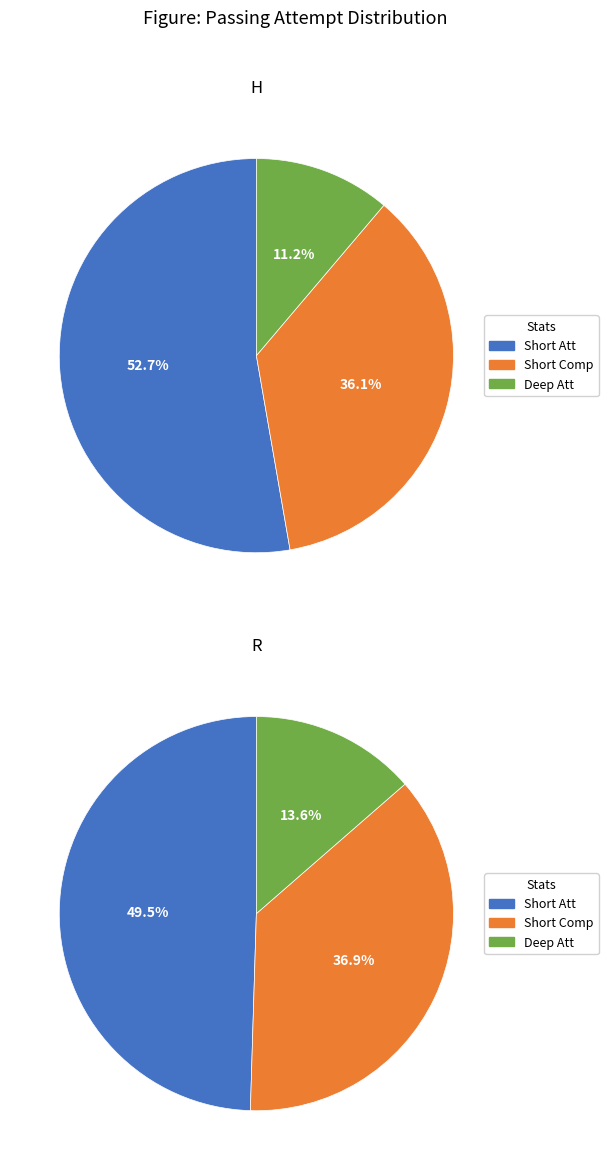

Rank the categories by Deep Comp value from lowest to highest.

H, R